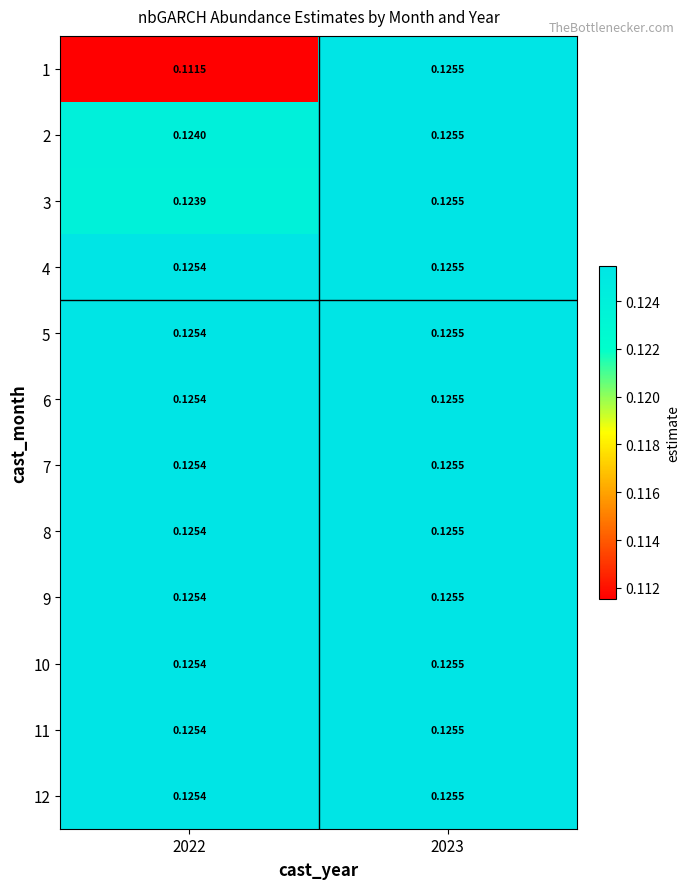

Is the value of 2 at 2023 greater than the value of 8 at 2022?

Yes